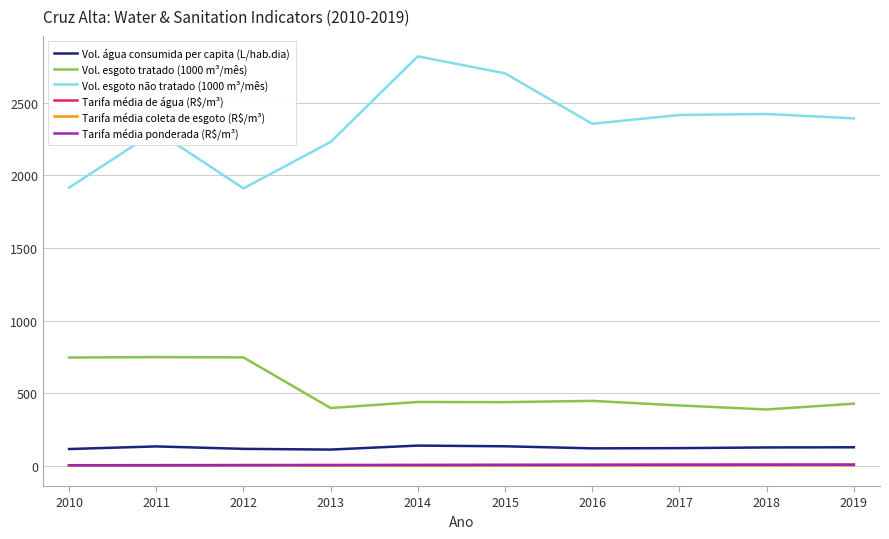

Is the value of Vol. esgoto não tratado (1000 m³/mês) at 2014 greater than the value of Tarifa média coleta de esgoto (R$/m³) at 2012?

Yes